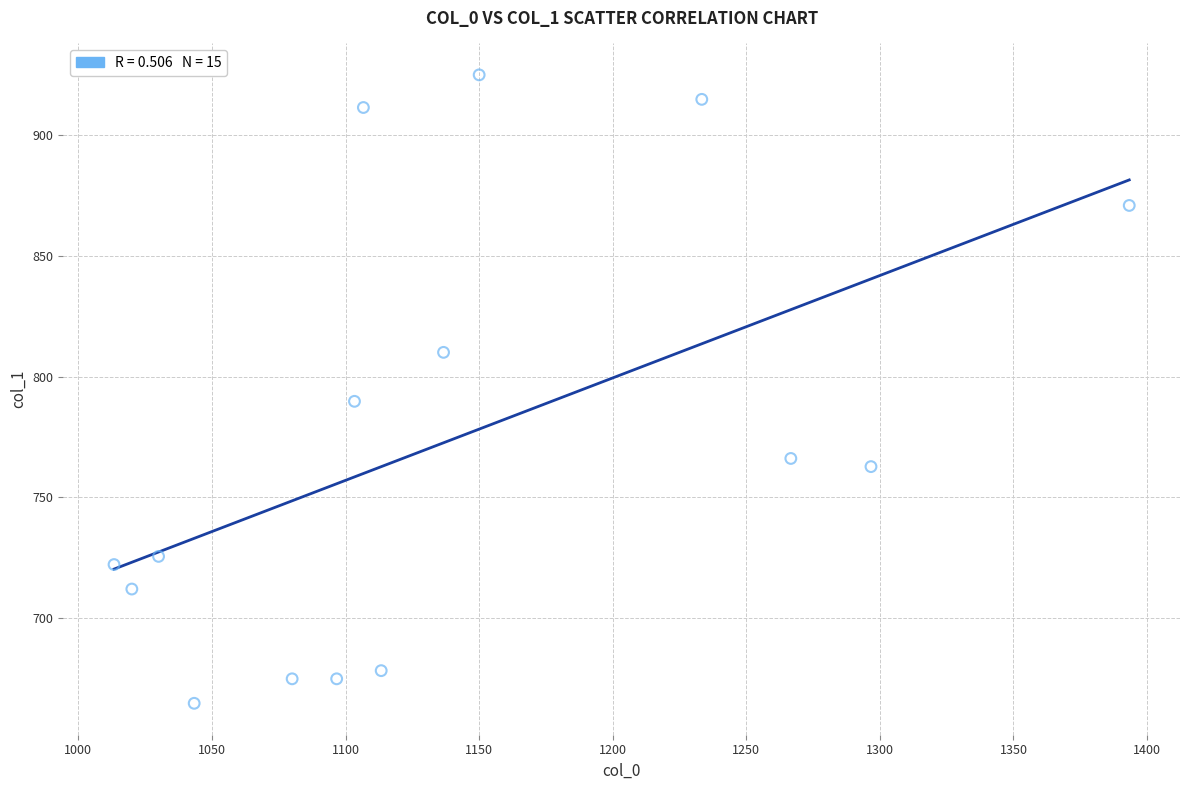

What Y value in the scatter plot is closest to 794?

789.8